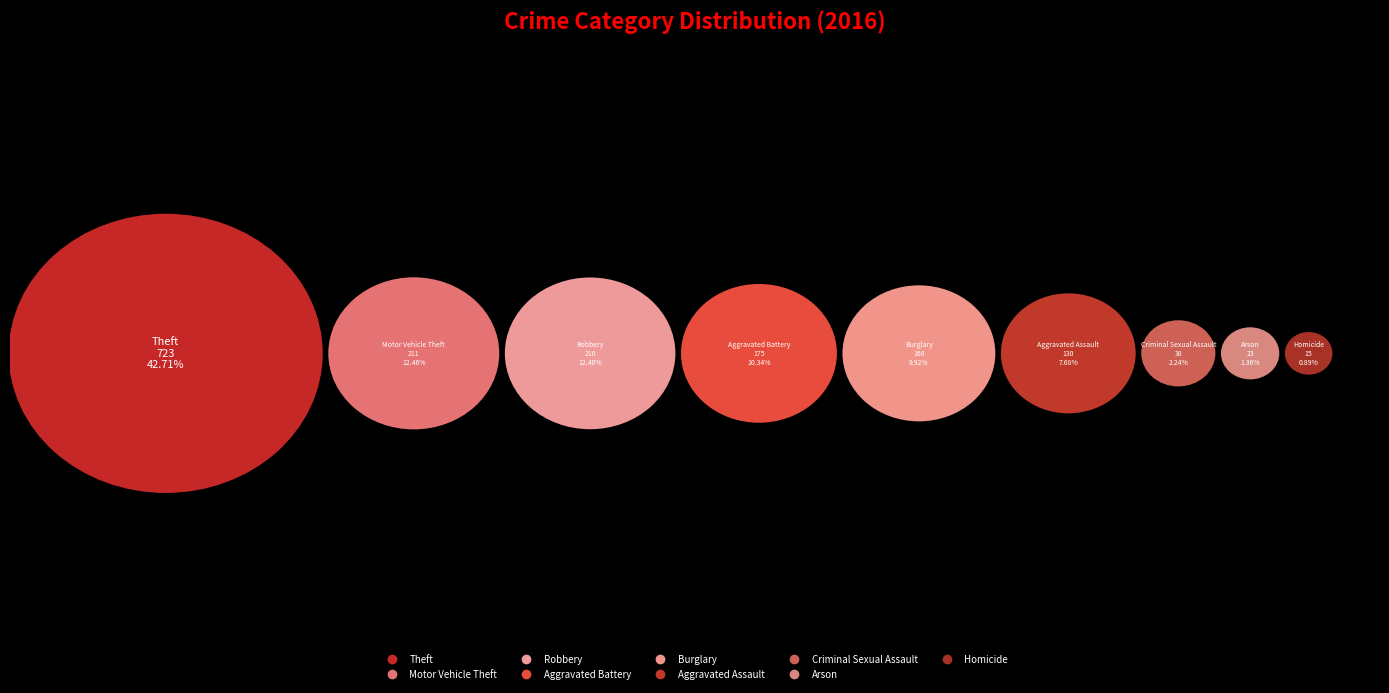

Which slice is the largest?

Theft